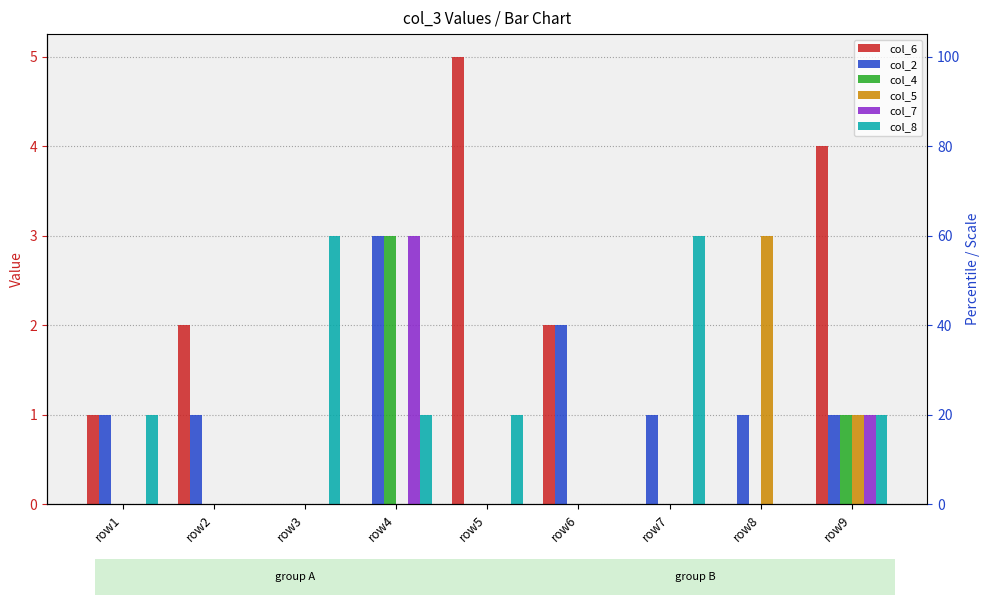

Count the number of data series in this chart.

6